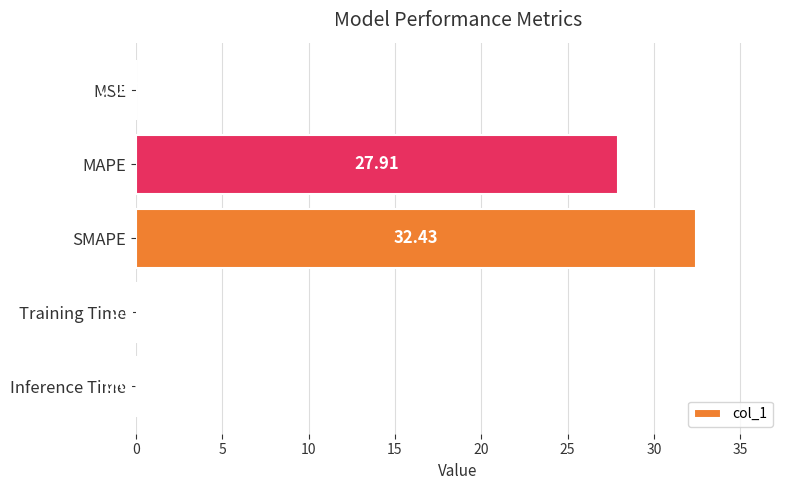

How many categories are shown in the chart?

5